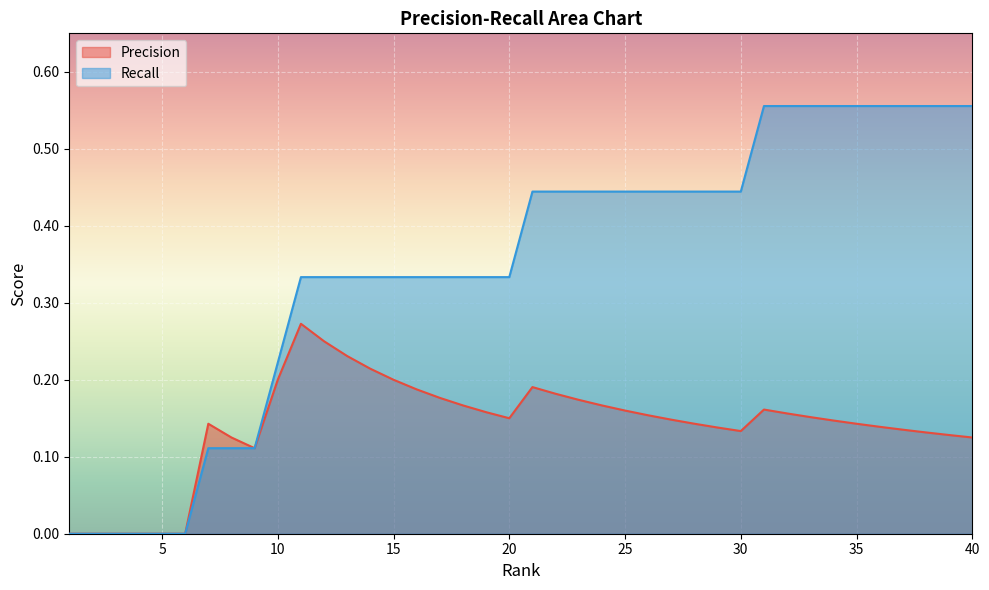

What is the difference between the second highest and second lowest values in the Precision series?

0.2